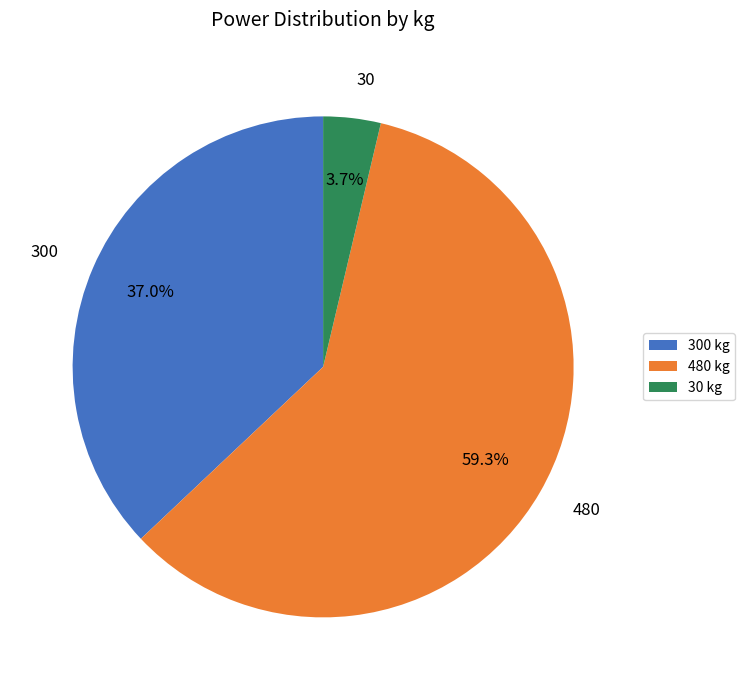

Is there a majority slice in this chart?

Yes